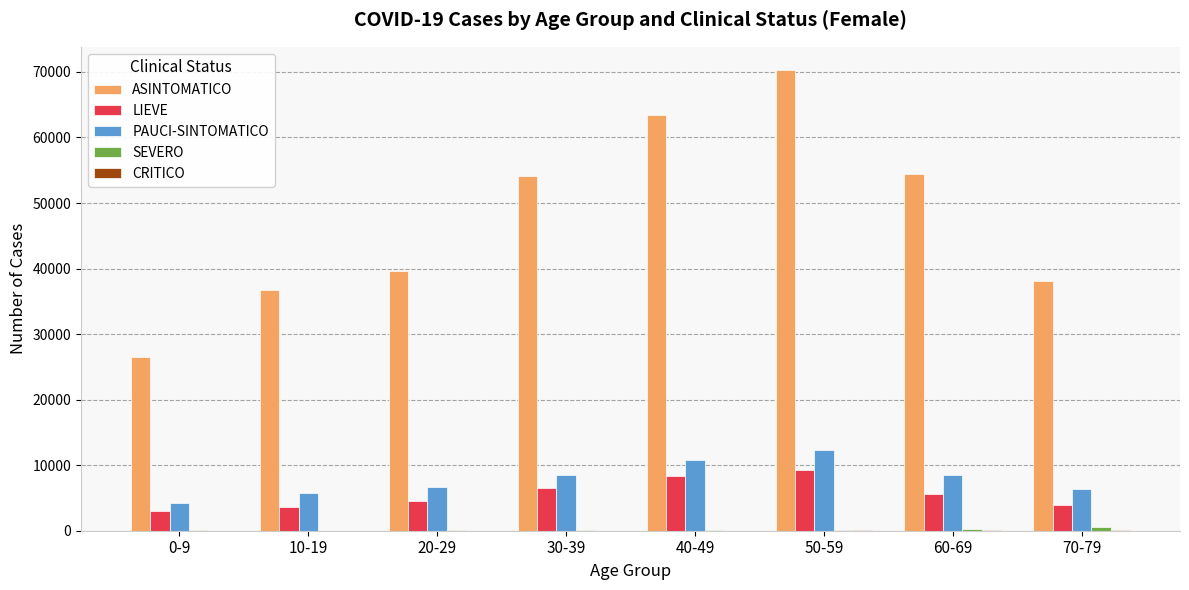

Are the bars grouped side by side (vs. stacked)?

Yes